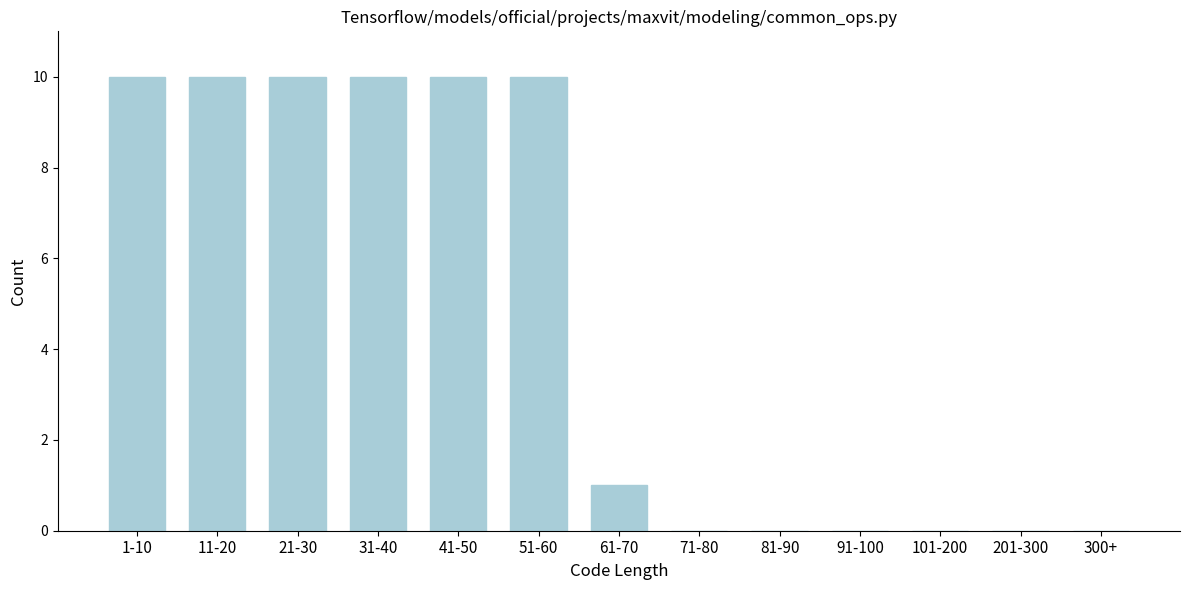

Reading left to right, list all the values displayed in this chart.

1-10=10	11-20=10	21-30=10	31-40=10	41-50=10	51-60=10	61-70=1	71-80=0	81-90=0	91-100=0	101-200=0	201-300=0	300+=0